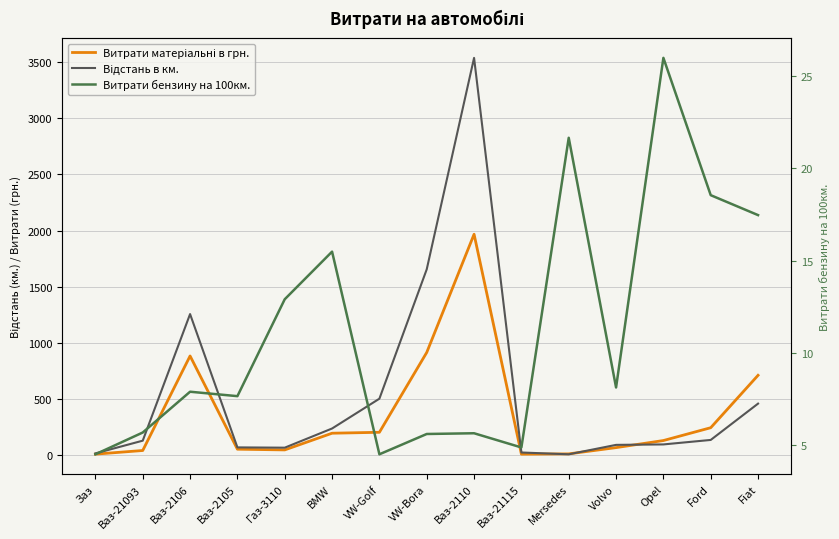

List the series in order of their overall mean, highest first.

Відстань в км., Витрати матеріальні в грн., Витрати бензину на 100км.